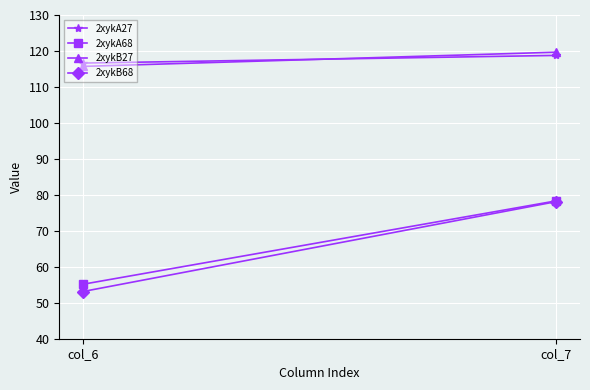

At which label is 2xykB68 closest to 65?

col_6